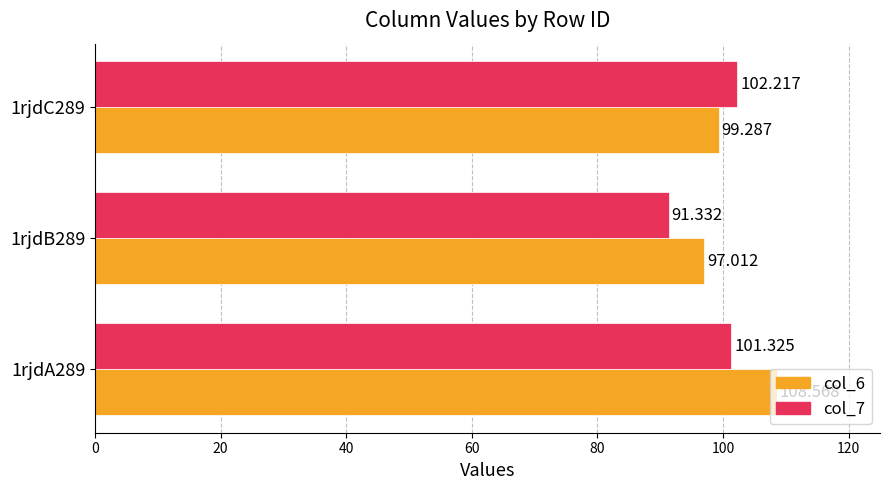

Is the value of col_6 at 1rjdA289 greater than the value of col_7 at 1rjdB289?

Yes